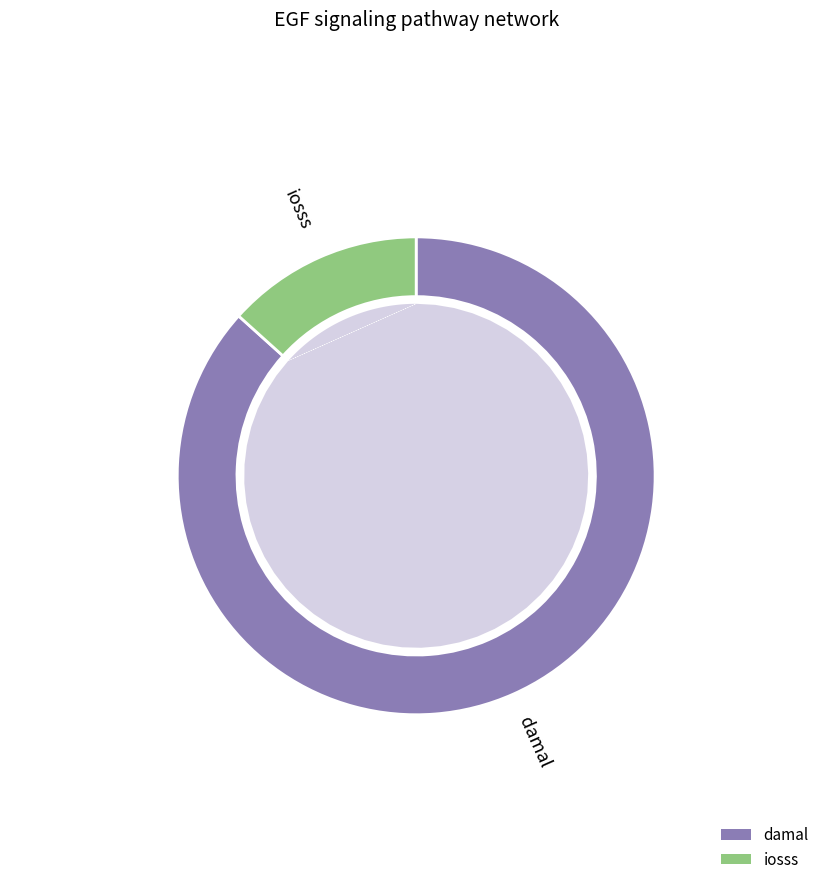

What percentage is the iosss slice, to the nearest percent?

13%